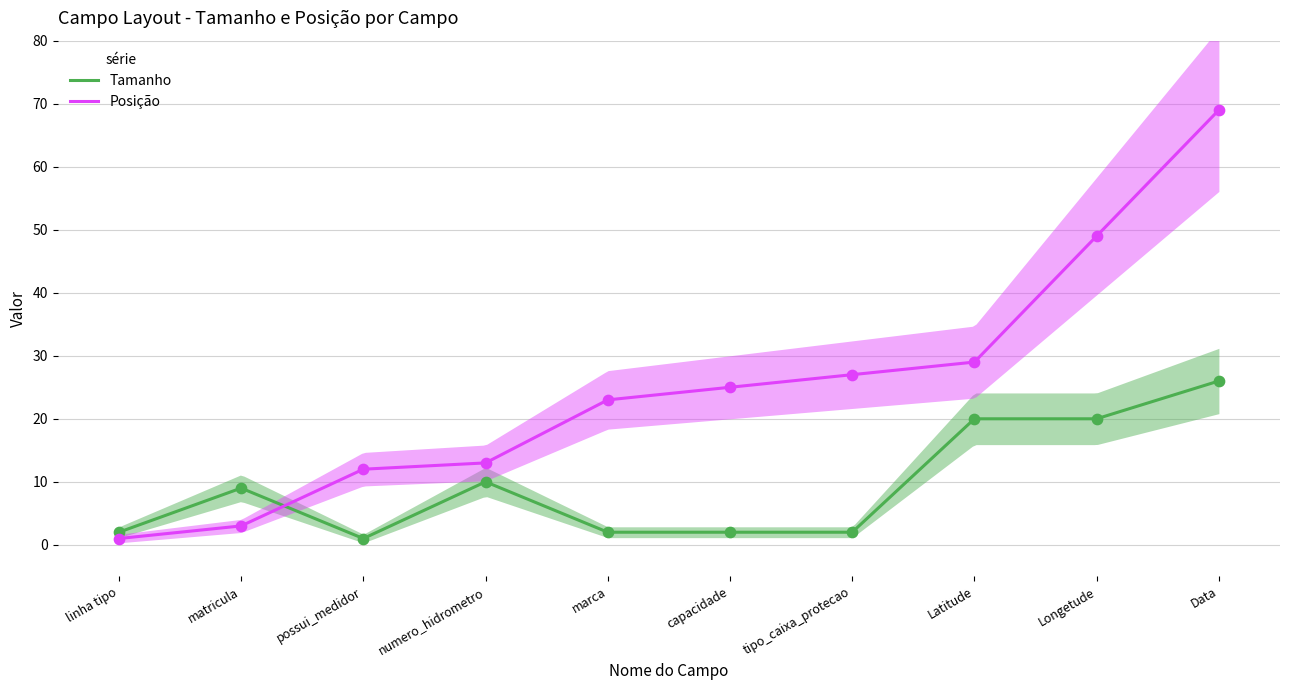

What are all the series names shown in the legend?

Tamanho, Posição